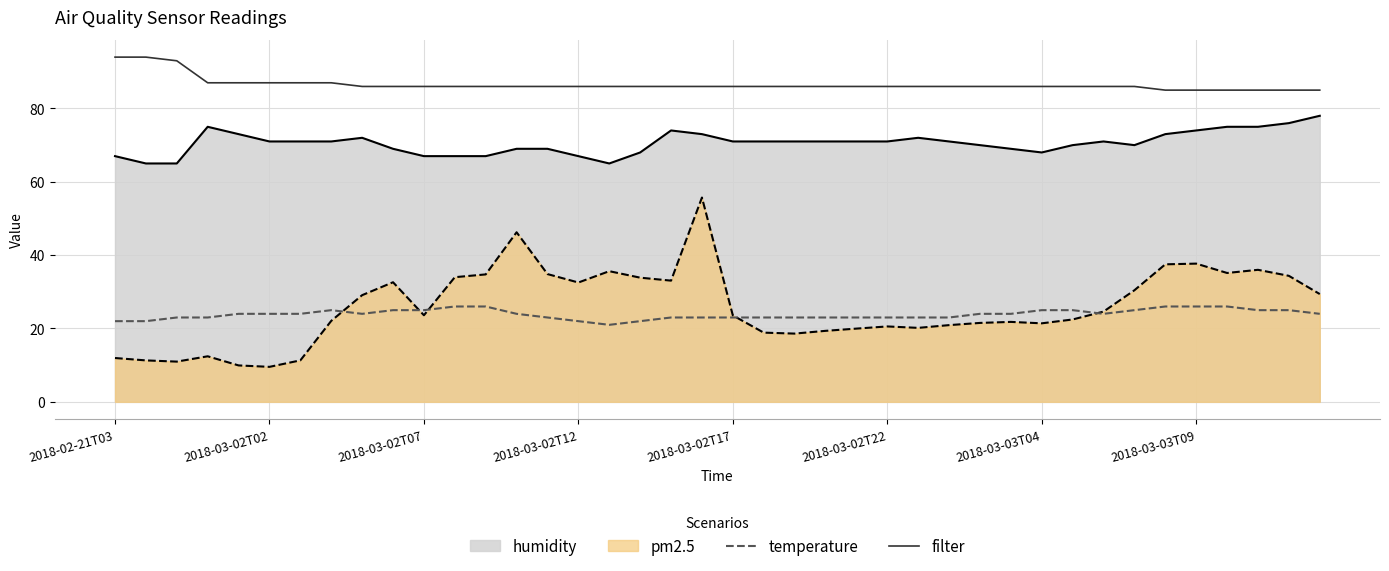

Rank the series by their maximum value, from highest to lowest.

filter, humidity, pm2.5, temperature